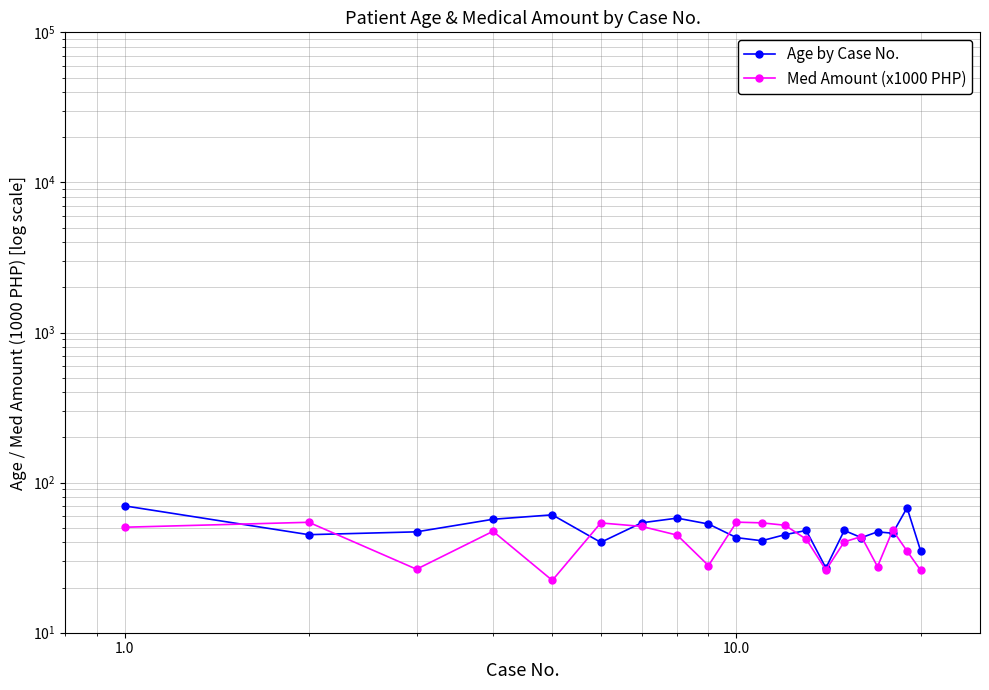

Is this an area chart (filled region under the line)?

No